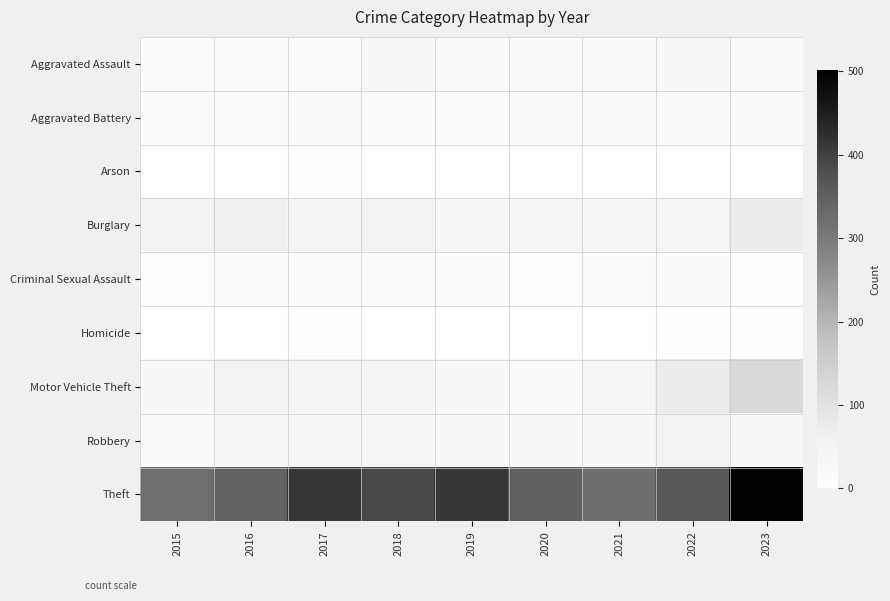

Which series has the largest total across all categories?

Theft